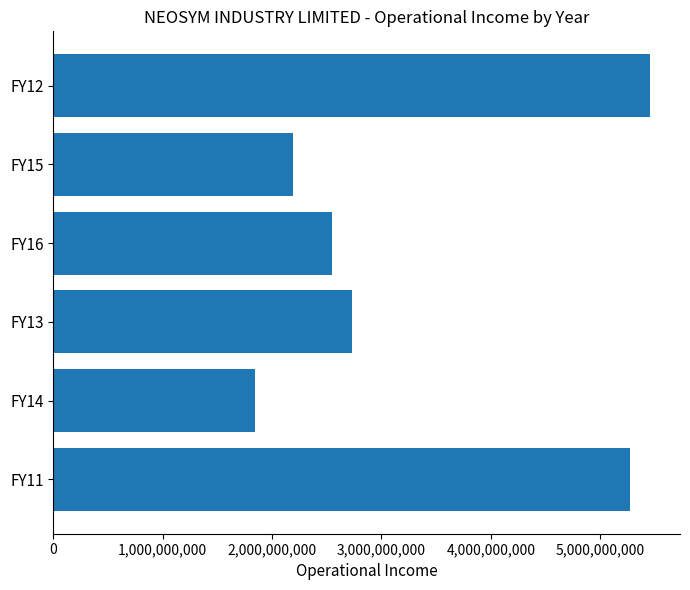

What is the difference between the second highest and second lowest values?

3084625000